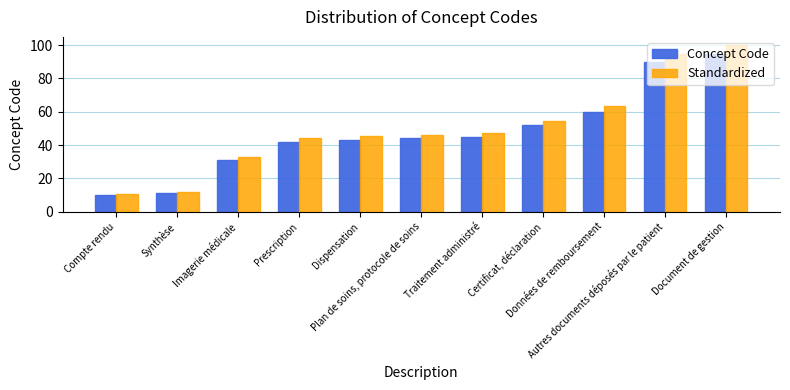

Which series has the largest range (max minus min)?

Standardized